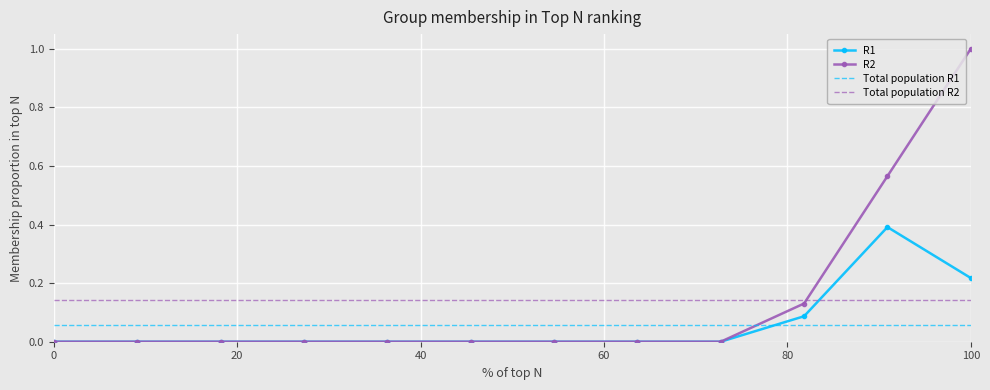

The value of R2 at P10 is 0.0. True or false?

True